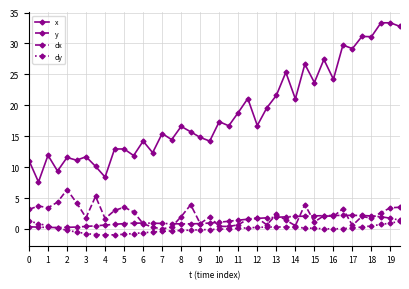

What is the lowest value of the x series?

7.6